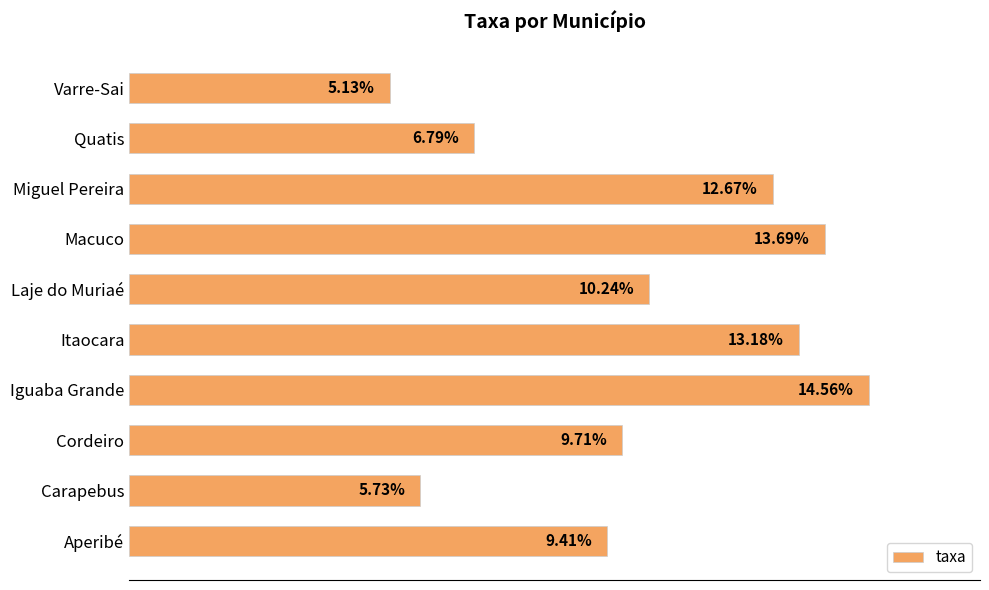

List the labels in order of value, largest first.

Iguaba Grande, Macuco, Itaocara, Miguel Pereira, Laje do Muriaé, Cordeiro, Aperibé, Quatis, Carapebus, Varre-Sai